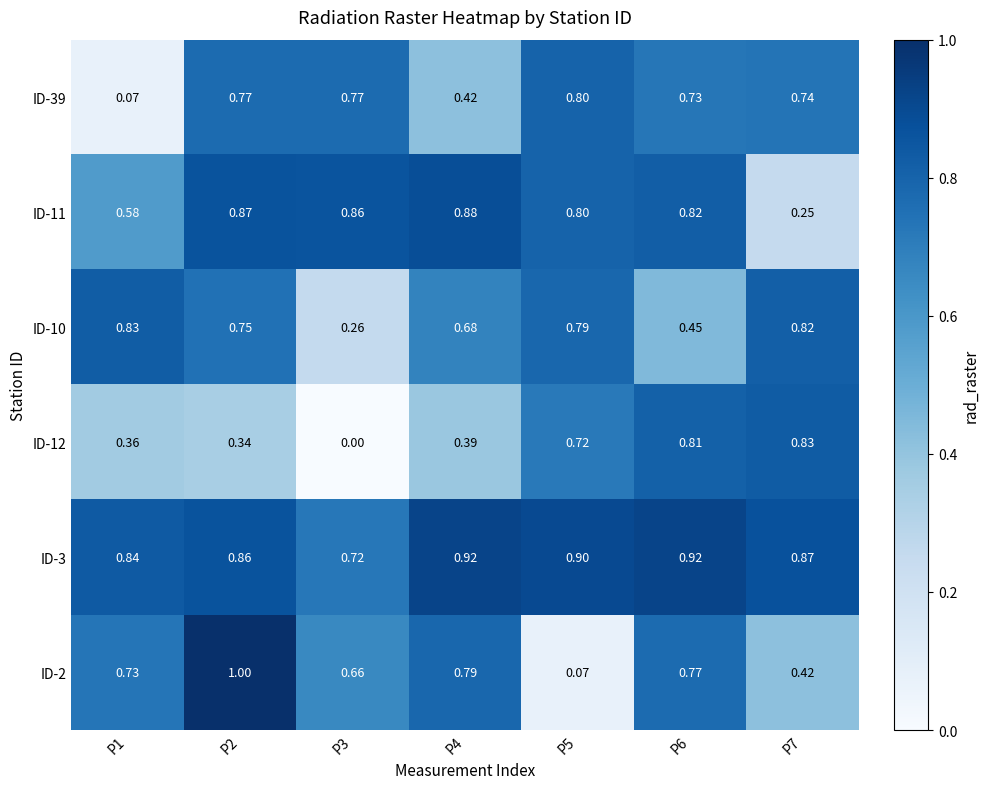

Is the value of ID-2 at P1 greater than the value of ID-39 at P4?

Yes